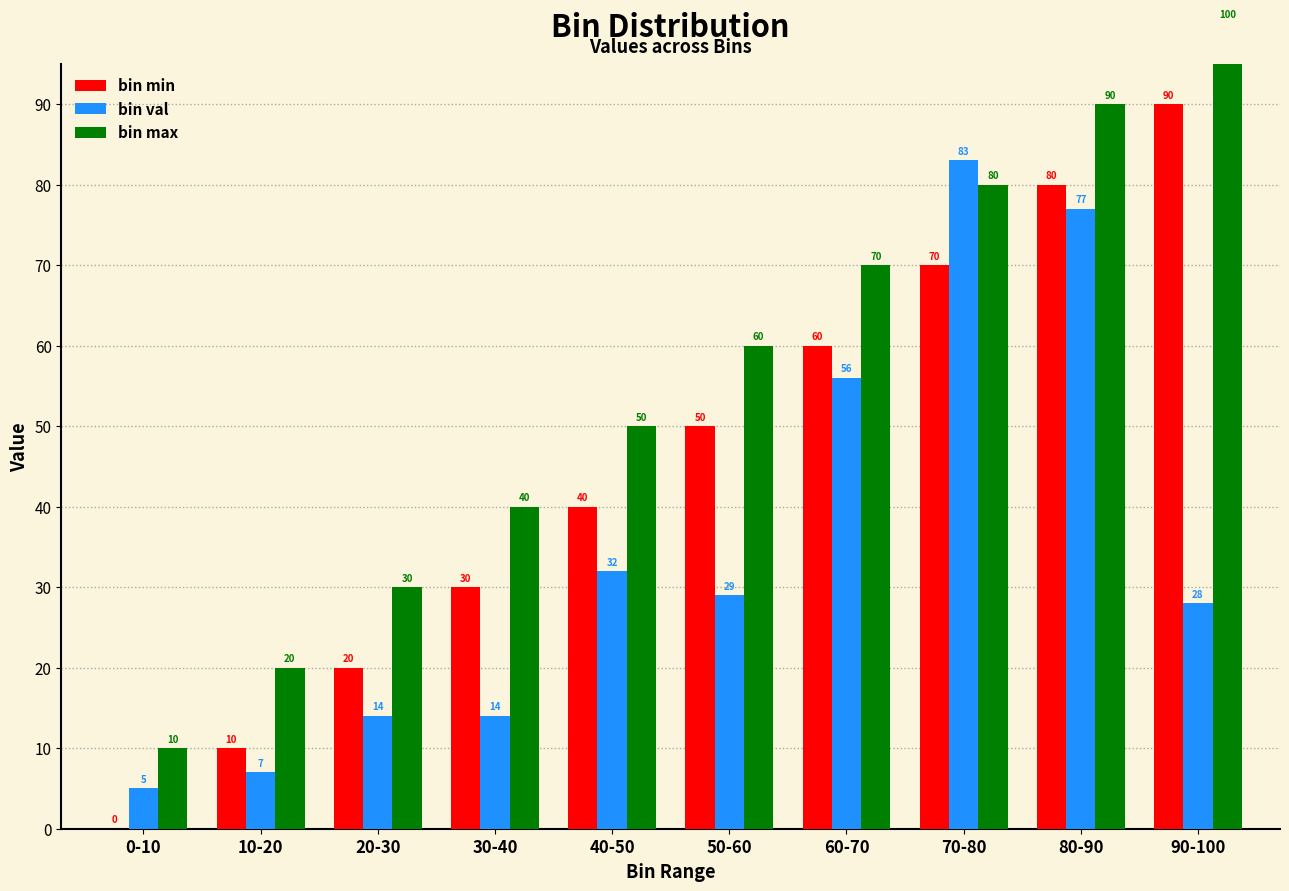

What is the difference between the bin val values at 90-100 and 70-80?

55